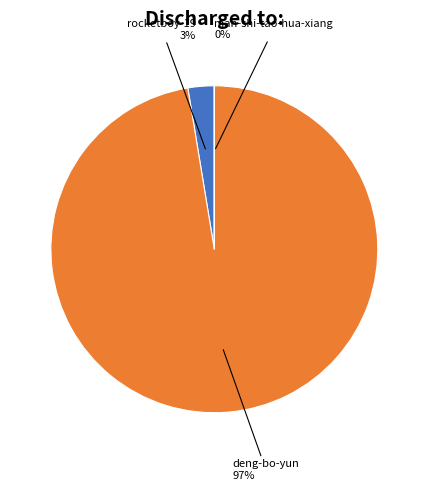

The rocketboy-19 3% slice represents 3% of the pie. True or false?

True